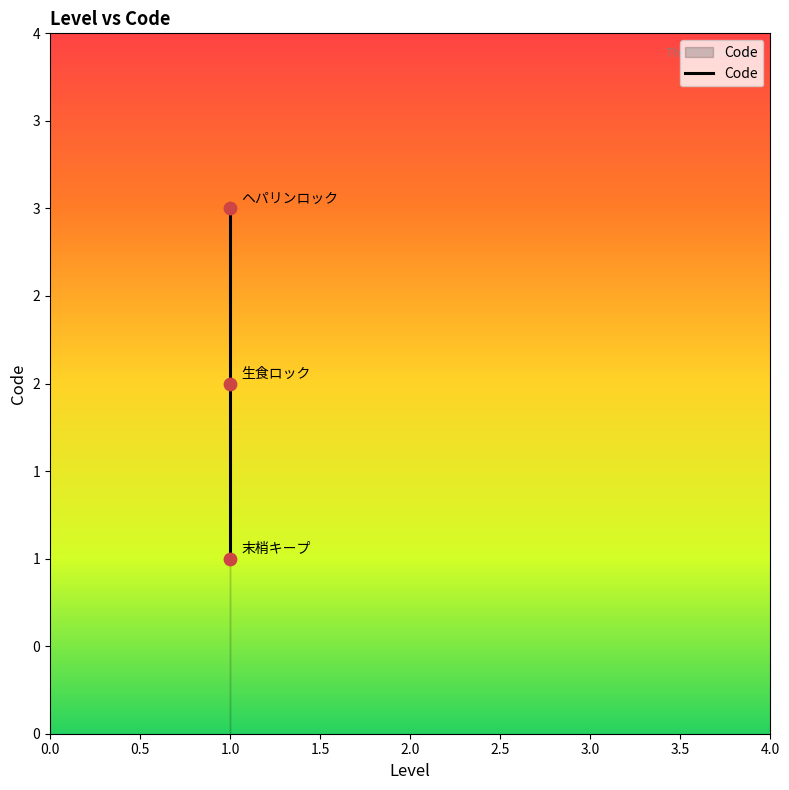

Approximately how many times larger is the value at 1.0 compared to 1.0?

2.0